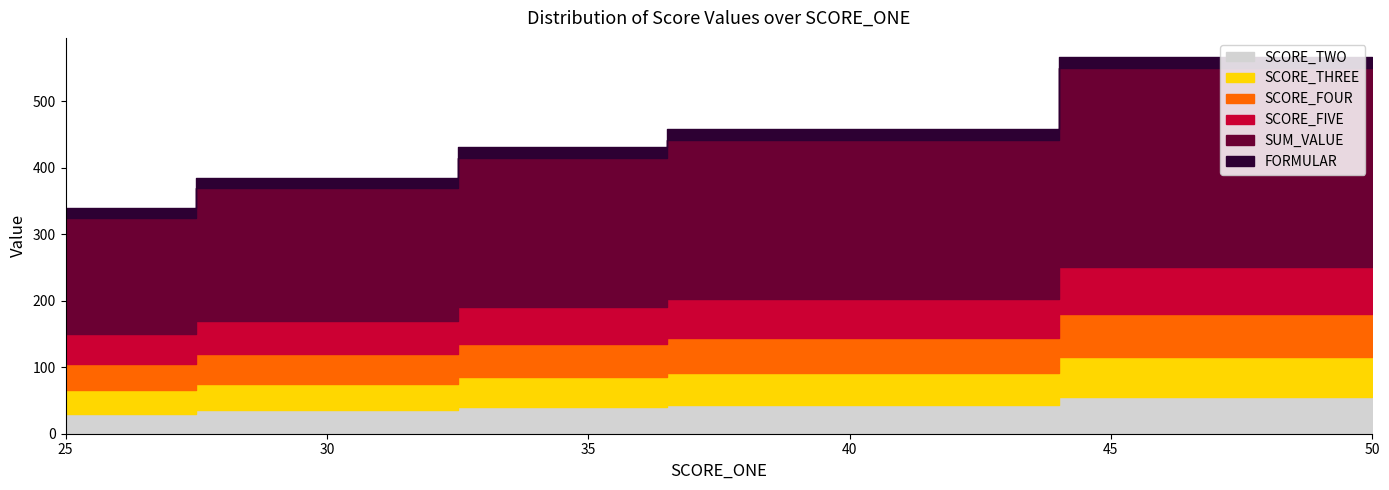

What are all the series names shown in the legend?

SCORE_TWO, SCORE_THREE, SCORE_FOUR, SCORE_FIVE, SUM_VALUE, FORMULAR